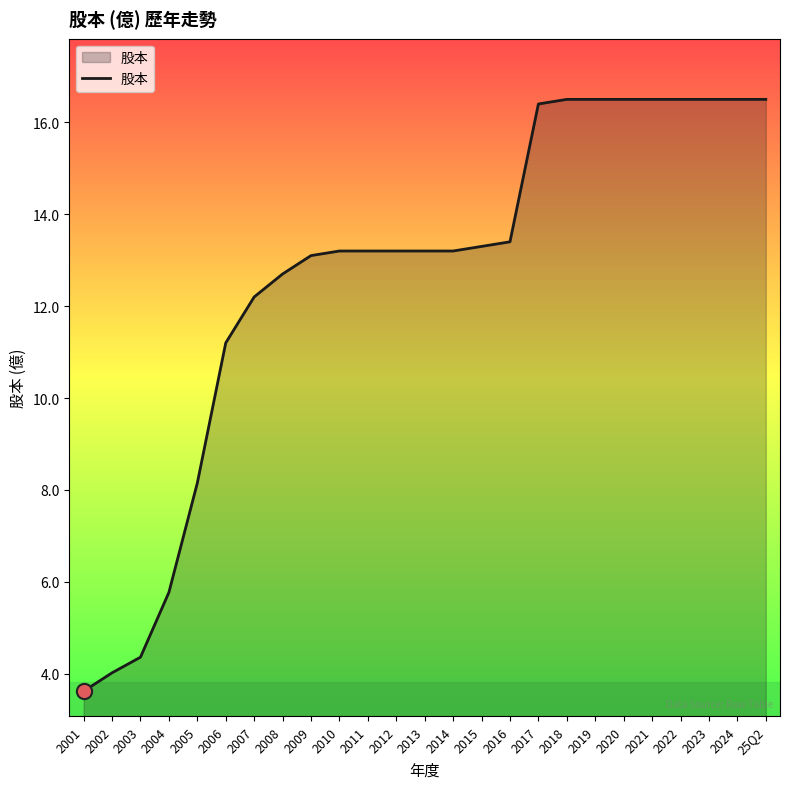

Which has a higher value, 2017 or 2012?

2017